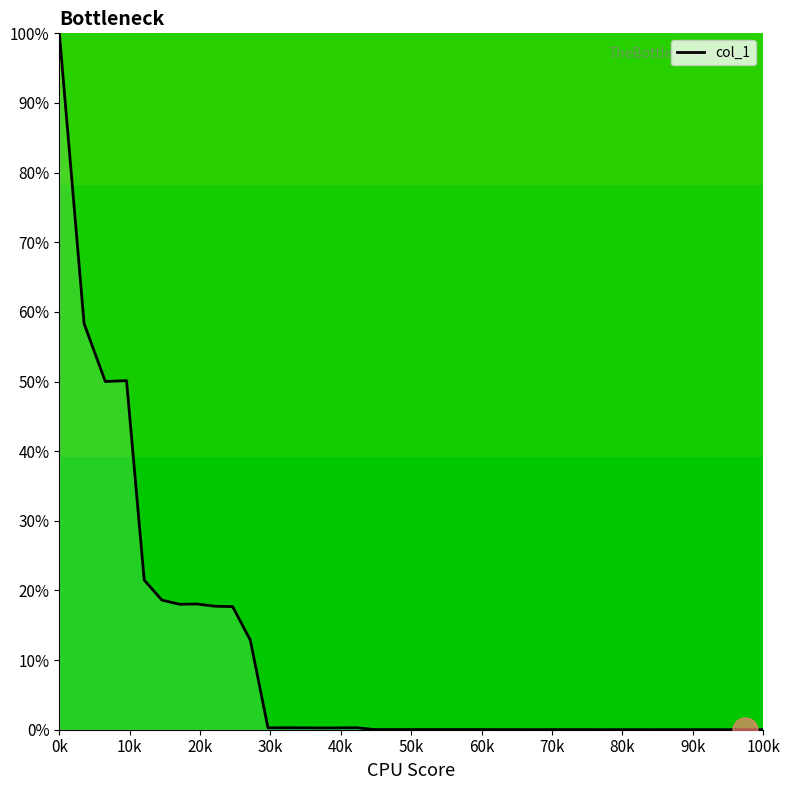

Does the chart display data point markers on the line(s)?

No